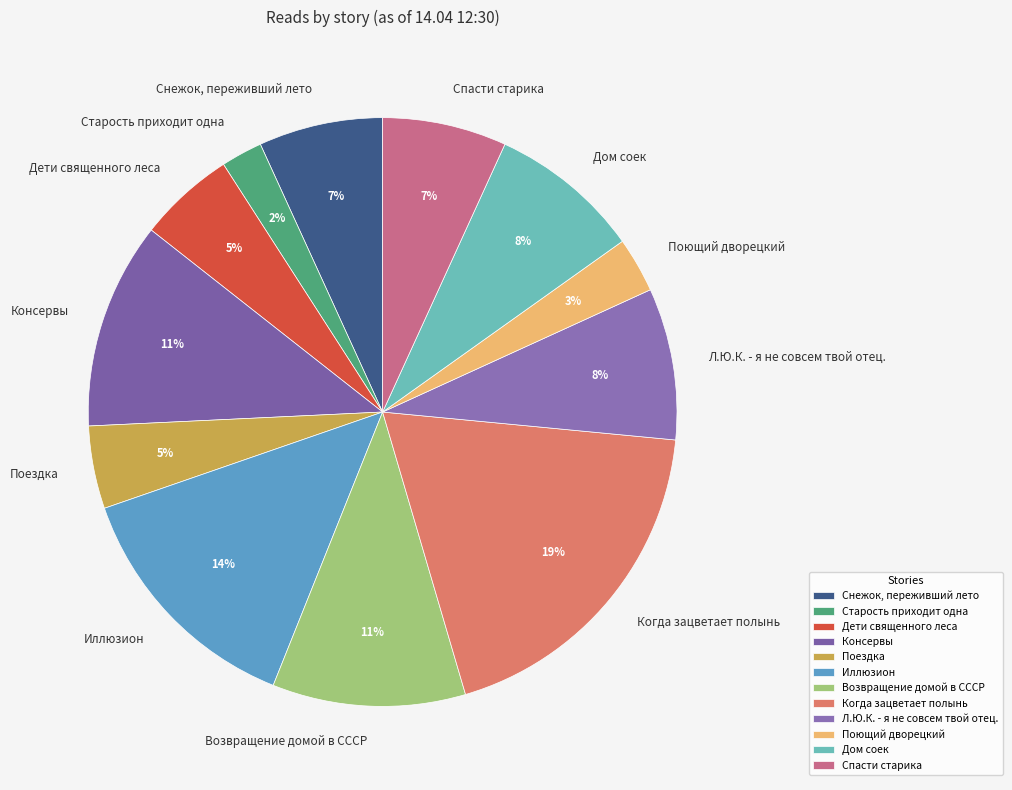

What is the largest slice in the pie chart?

Когда зацветает полынь